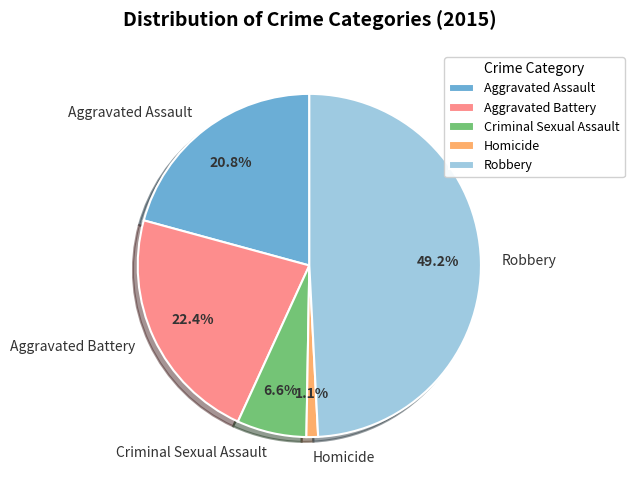

To the nearest percent, what percentage of the pie is Aggravated Battery?

22%